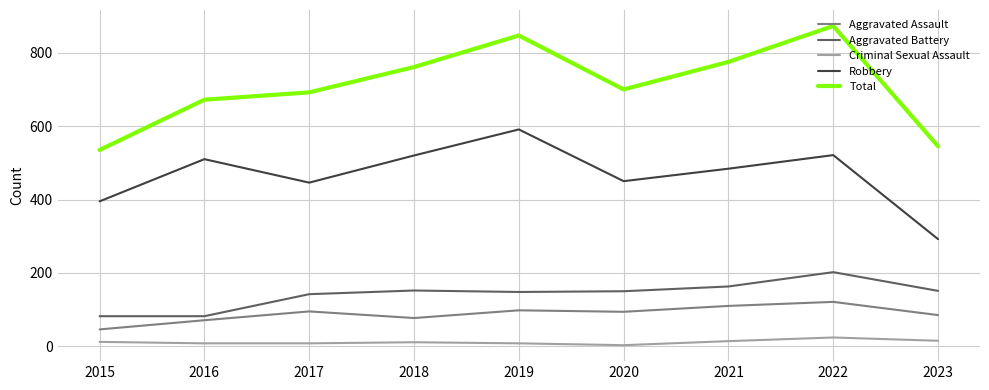

Where is the first local minimum for Robbery?

2017